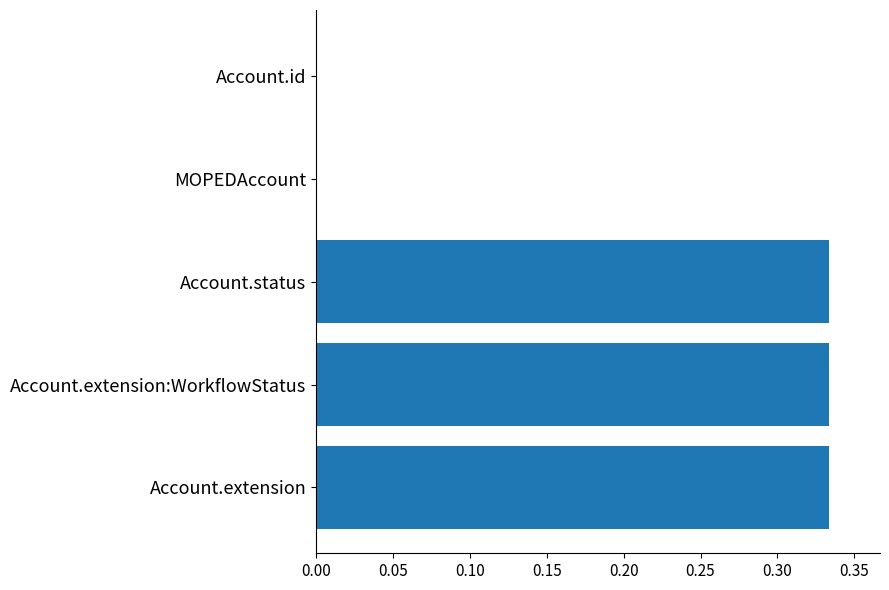

Between Account.extension and MOPEDAccount, which is larger?

Account.extension